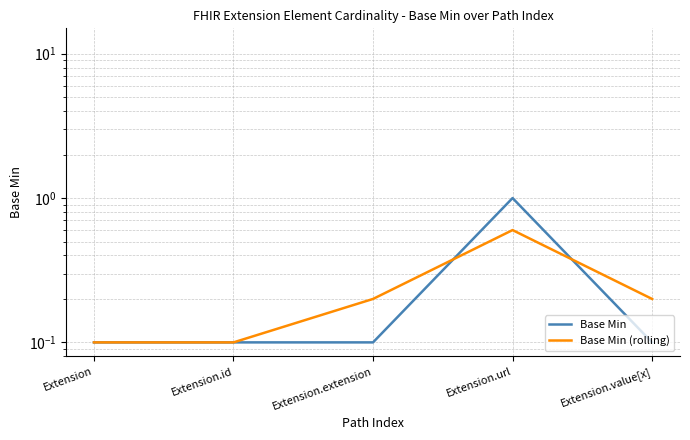

What position from the right is Extension.value[x]?

1